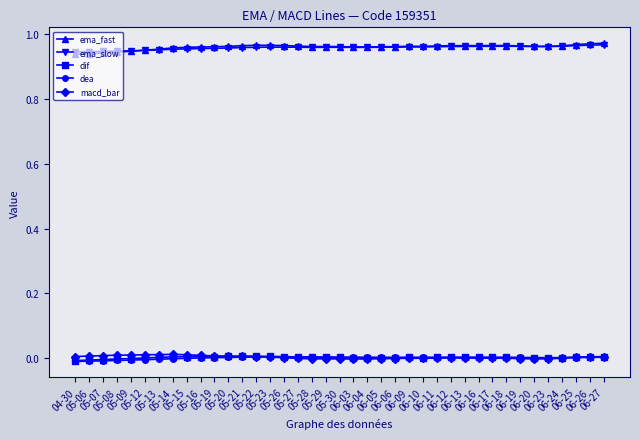

In ema_slow, how many points are higher than both neighbors (excluding endpoints)?

3